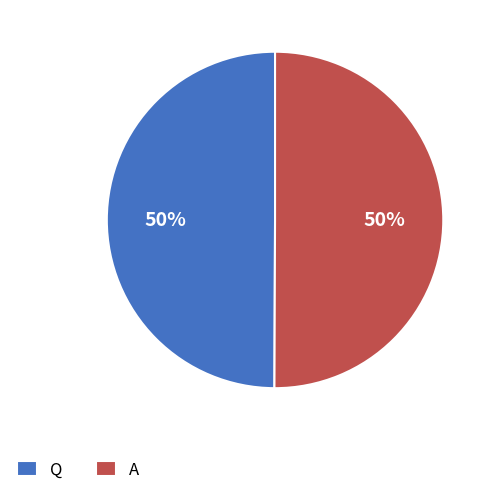

Do A and Q together represent more than half of the pie?

Yes